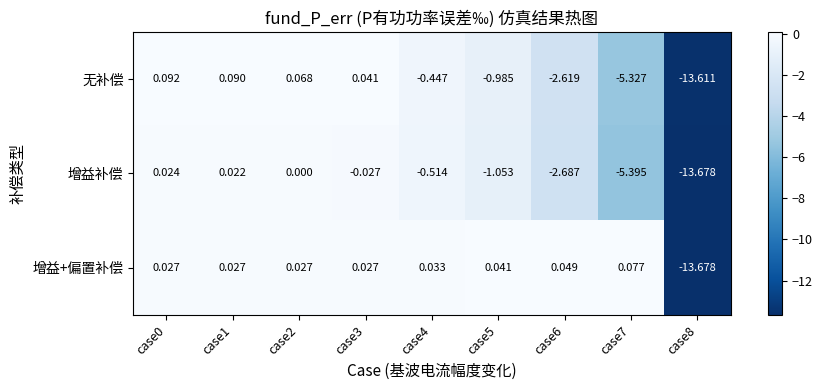

At case4, list the series in order from largest to smallest.

增益+偏置补偿, 无补偿, 增益补偿